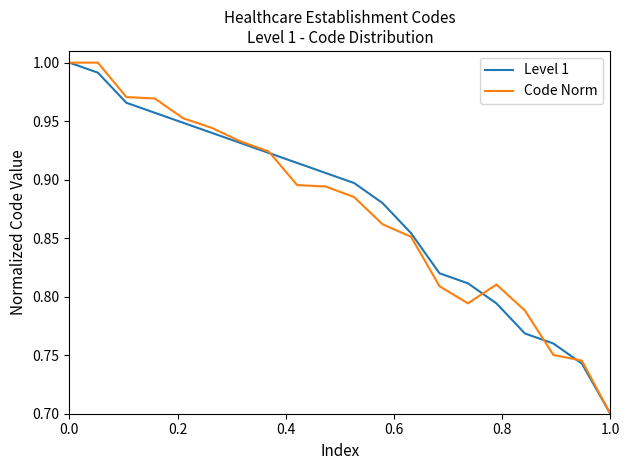

At which label is Level 1 closest to 0?

19